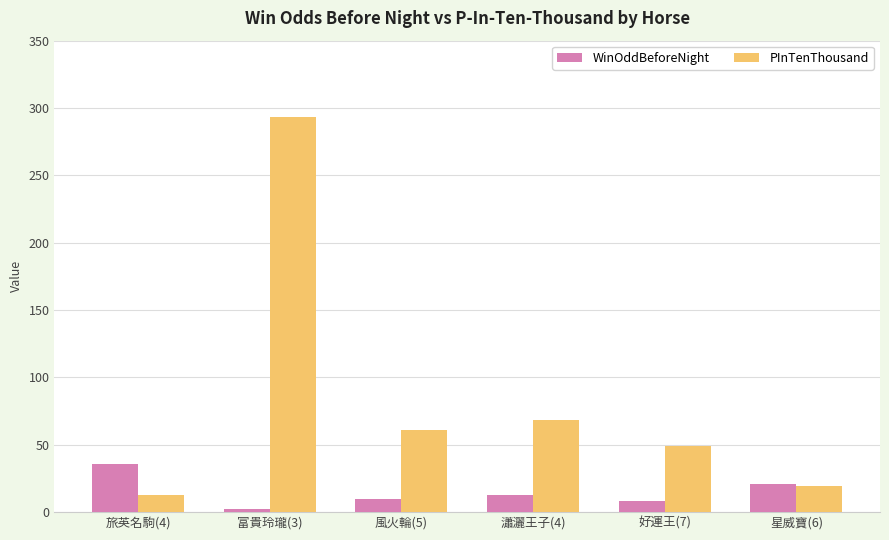

How many bars are there in total?

12